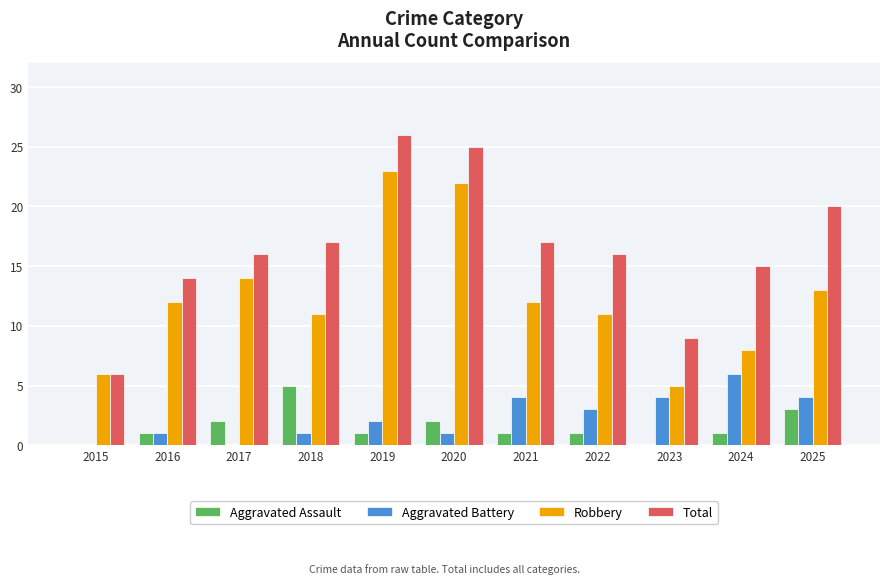

What is the sum of the Aggravated Assault values at 2024 and 2020?

3